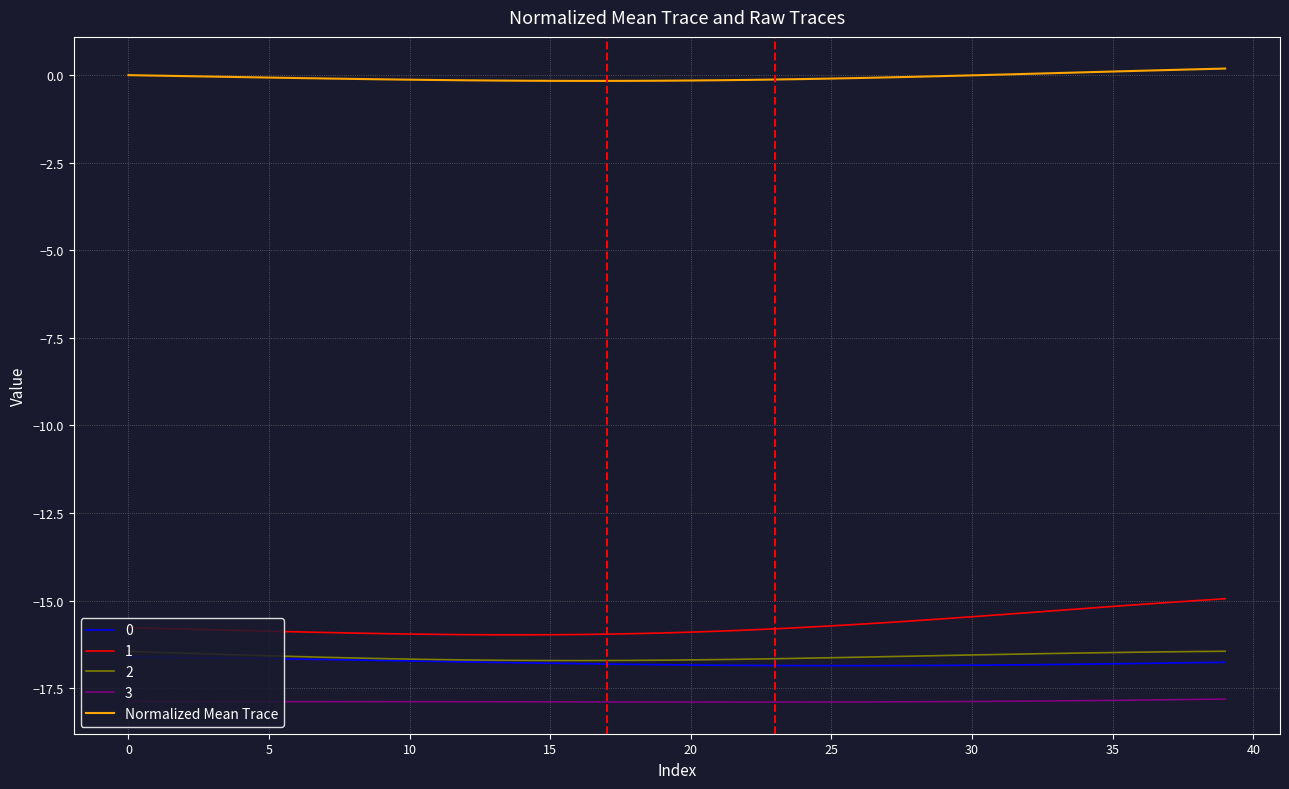

Does the chart have visible grid lines?

Yes